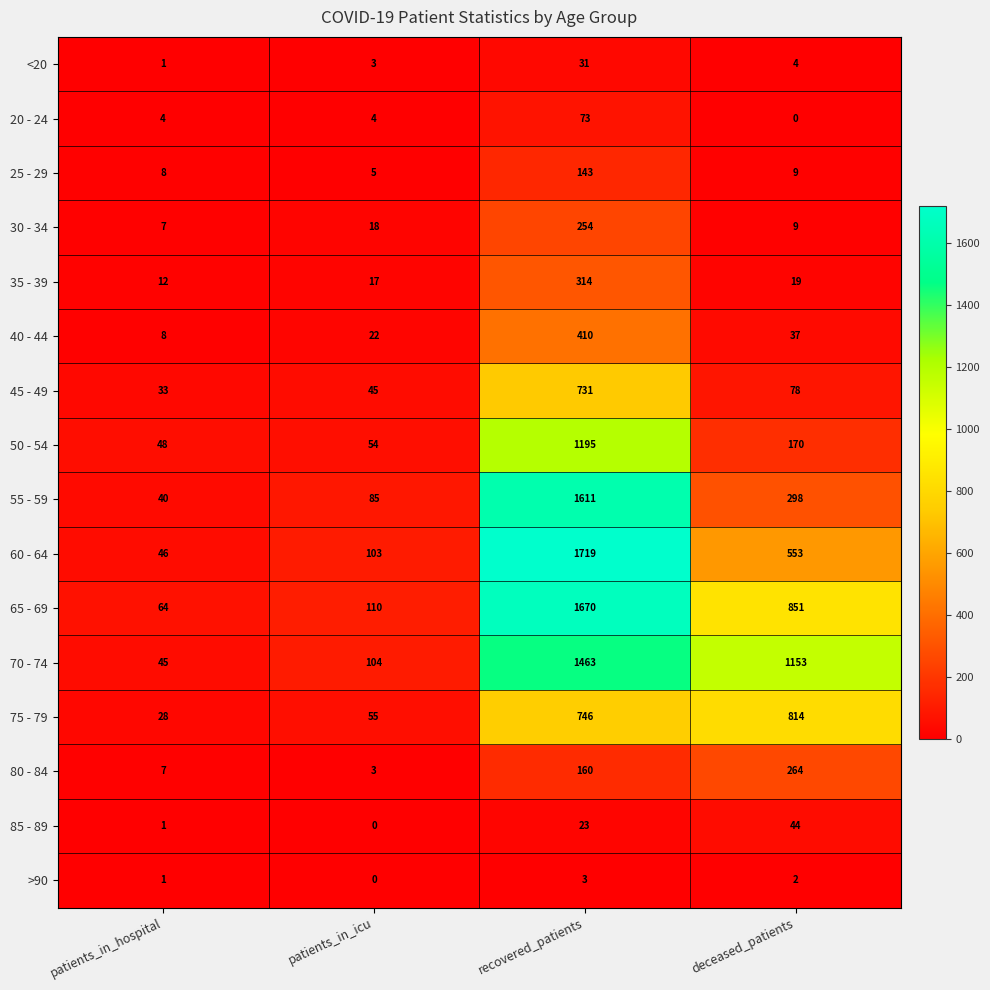

Which series changed the most between patients_in_icu and deceased_patients?

70 - 74